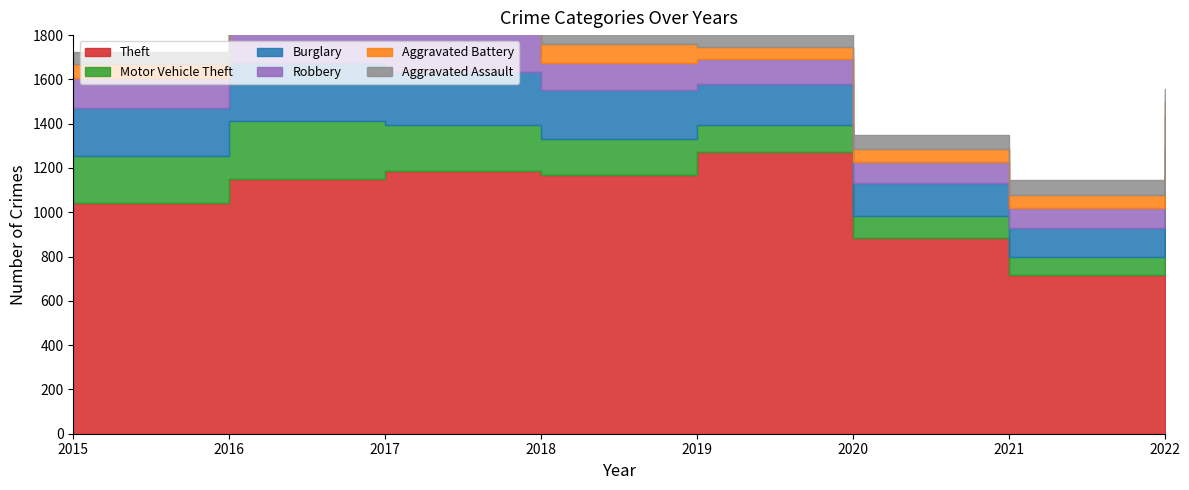

How many series are shown in this chart?

6